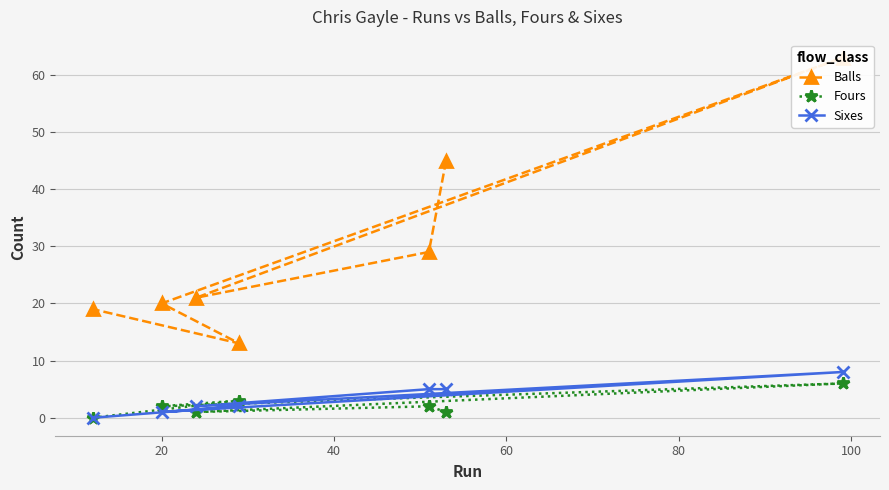

What is the value of the Fours point at the 5th from the left?

2